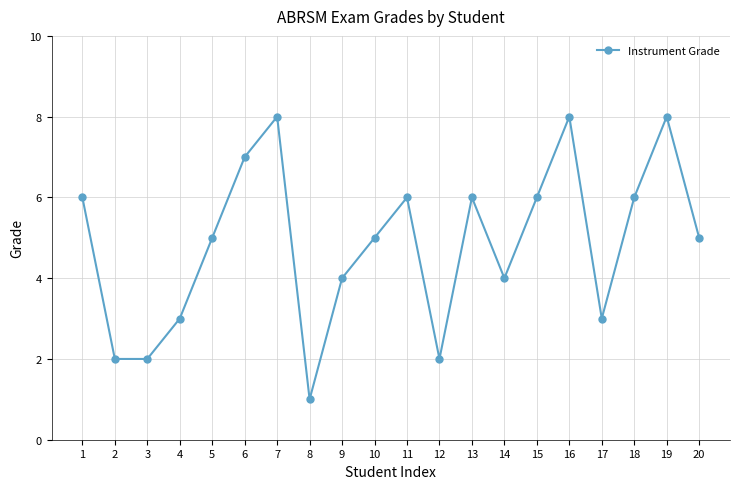

True or false: there are more than 0 points higher than both neighbors.

True